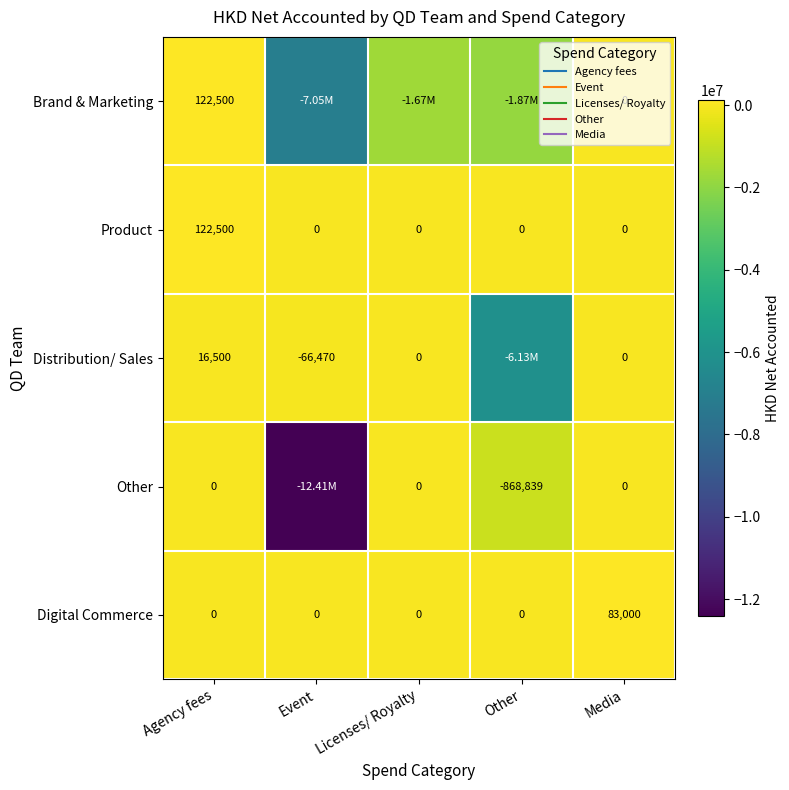

How many values in the Brand & Marketing series are below -1667893?

3